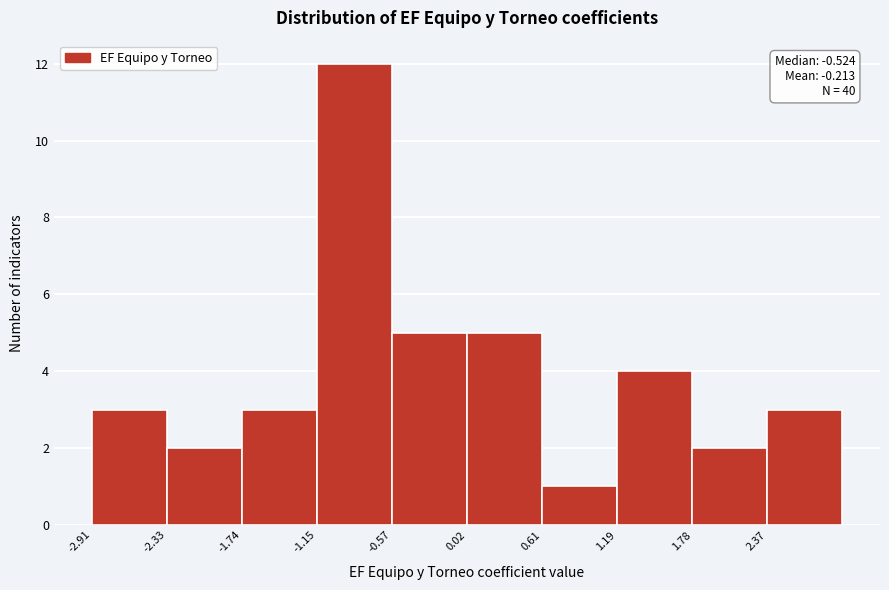

Which range on the x-axis has the tallest bar?

-1.2 to -0.6